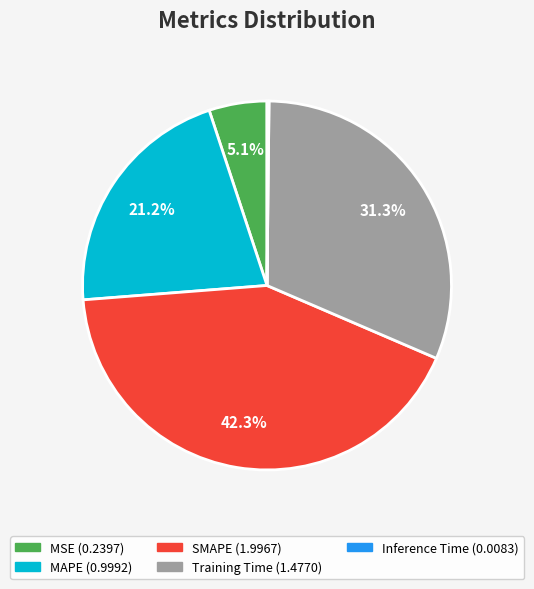

Does MSE account for over 50% of the chart?

No